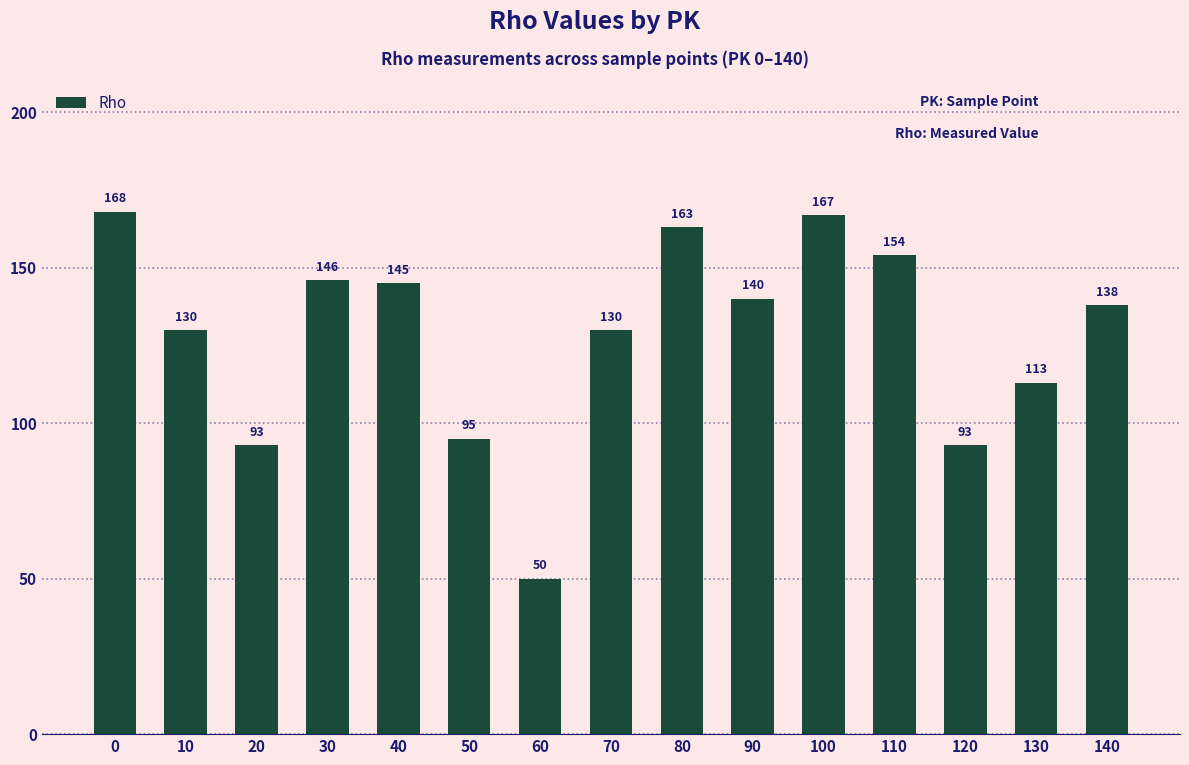

Is it true that the value at 90 is 245?

False